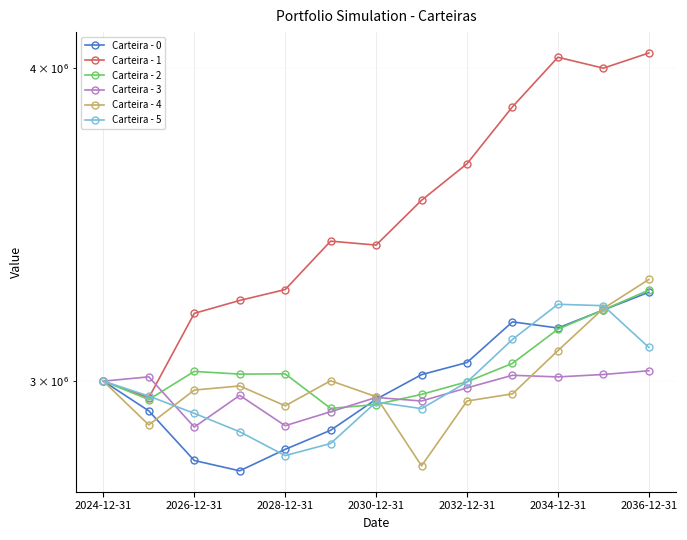

At how many categories does at least one series exceed 3634062?

5